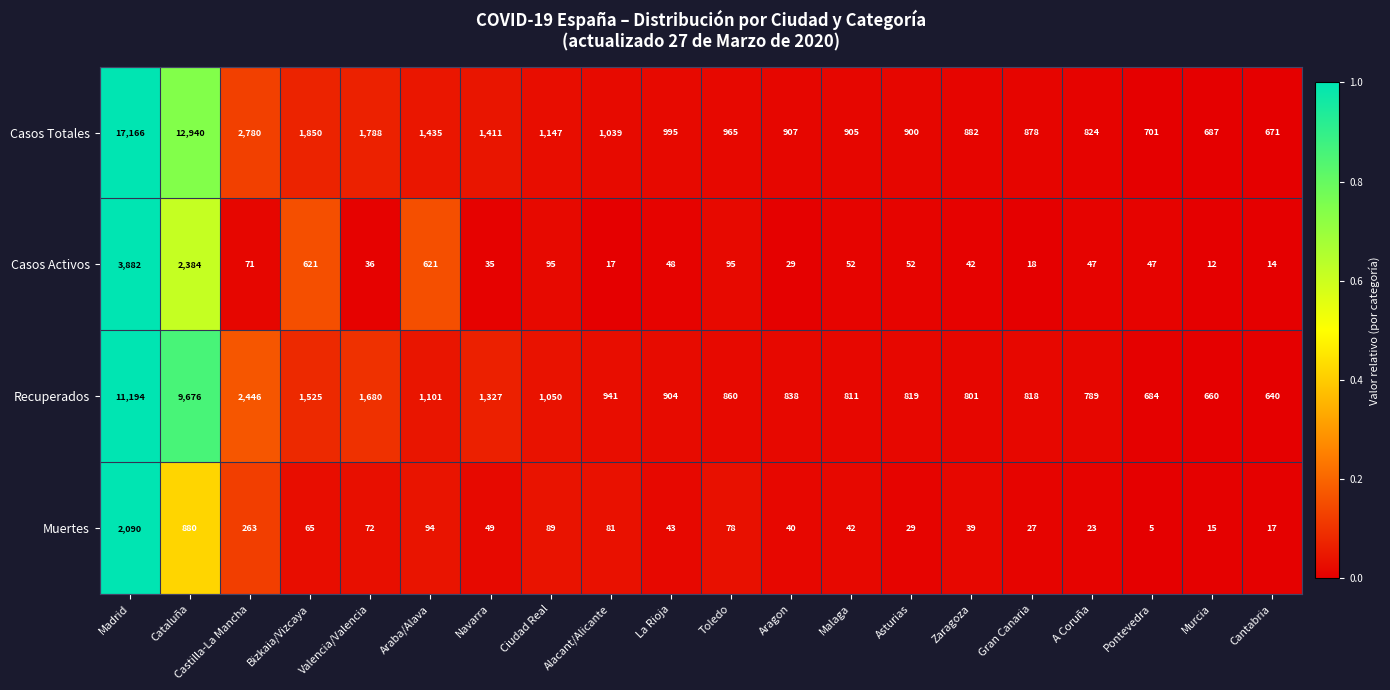

What is the greatest value displayed?

17166